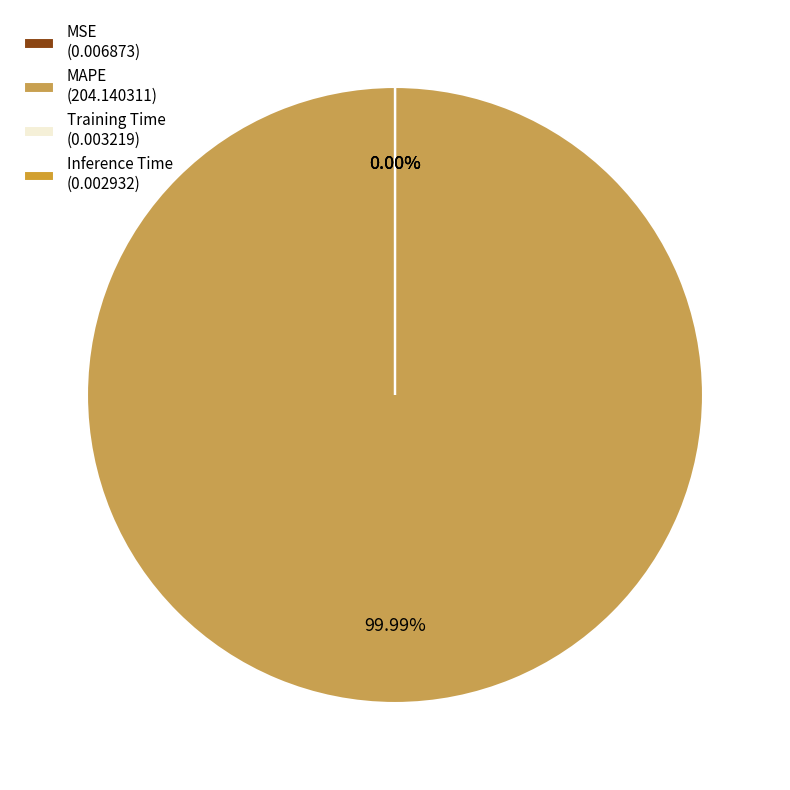

To the nearest percent, what is the difference between the largest and smallest slice percentages?

100%